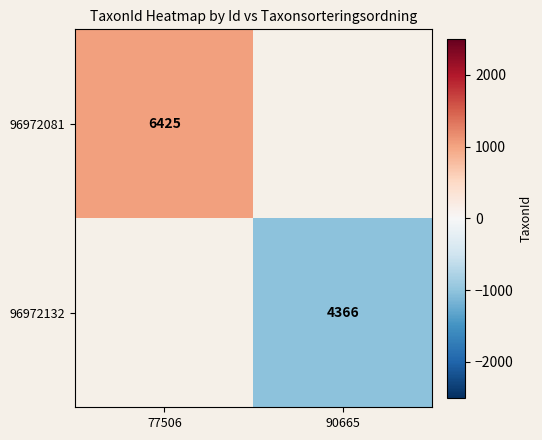

Is the value of 96972081 at 77506 greater than the value of 96972132 at 90665?

Yes